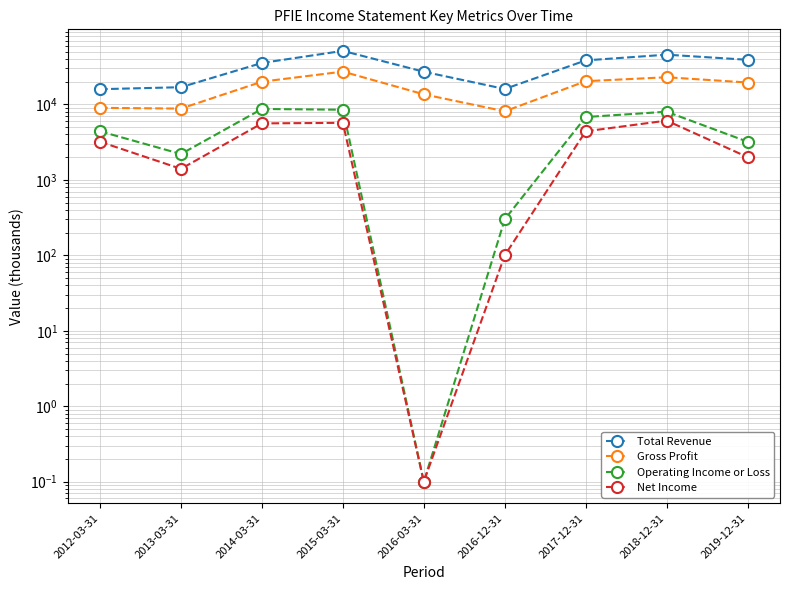

At 2019-12-31, list the series in order from smallest to largest.

Net Income, Operating Income or Loss, Gross Profit, Total Revenue